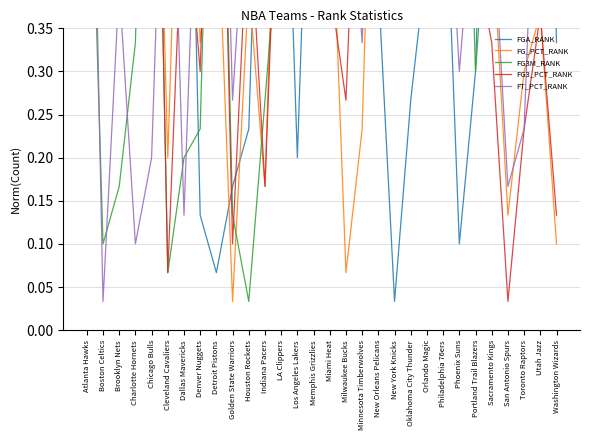

What is the total value across all series at Los Angeles Lakers?

2.8